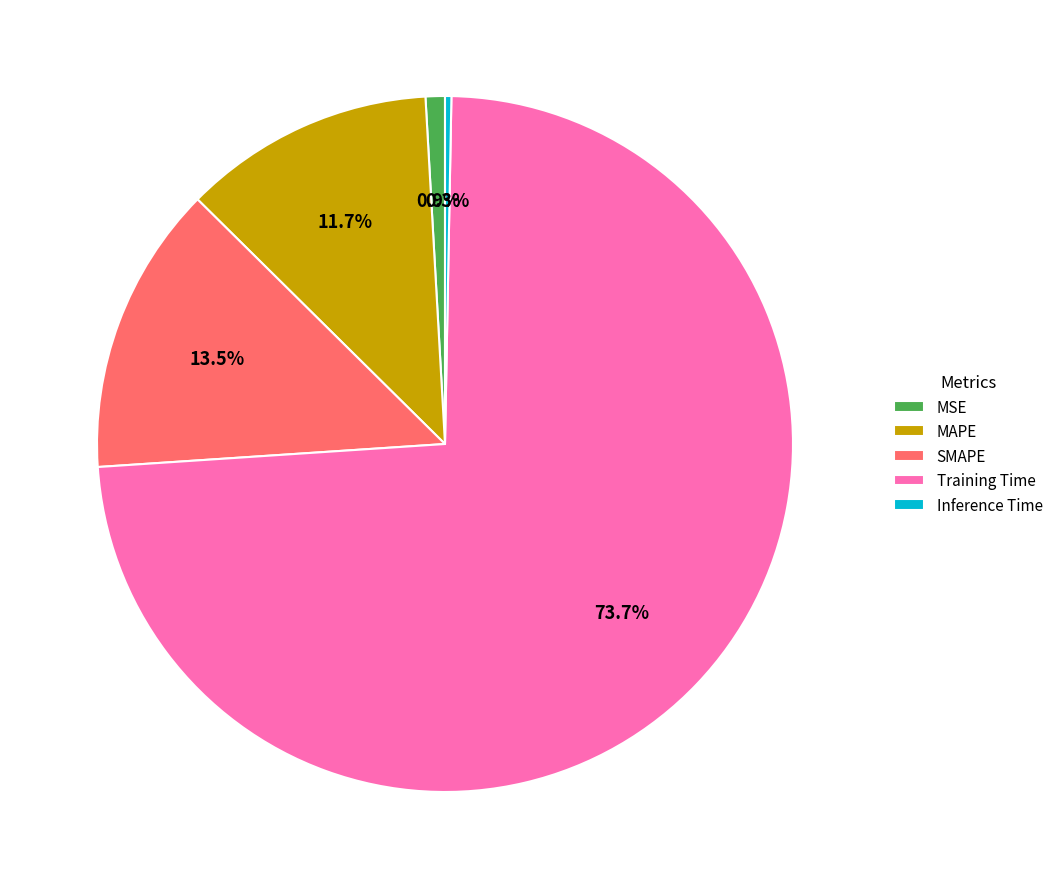

How many segments does this pie chart have?

5